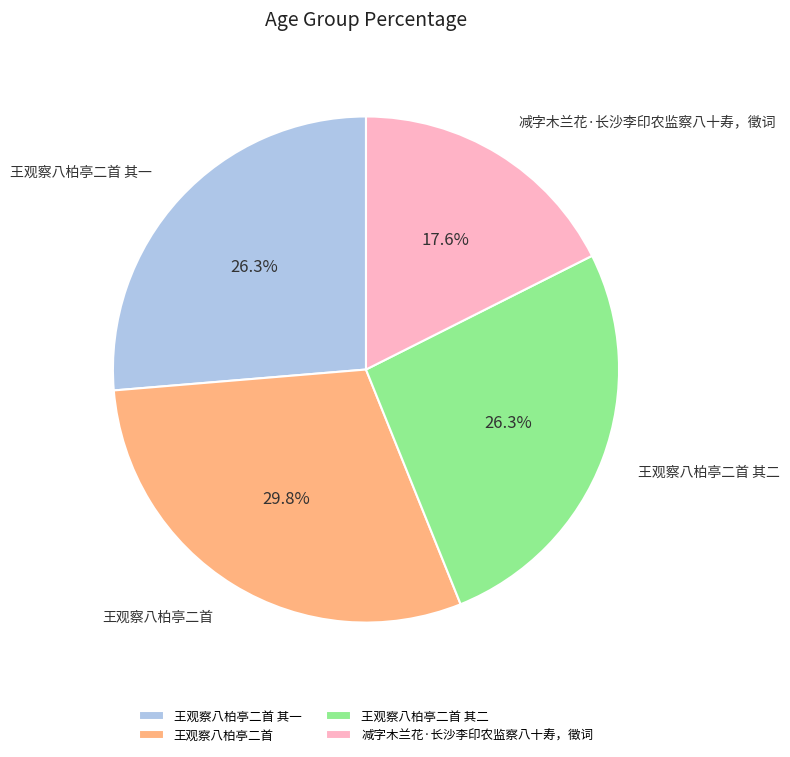

Count the number of slices in the pie.

4